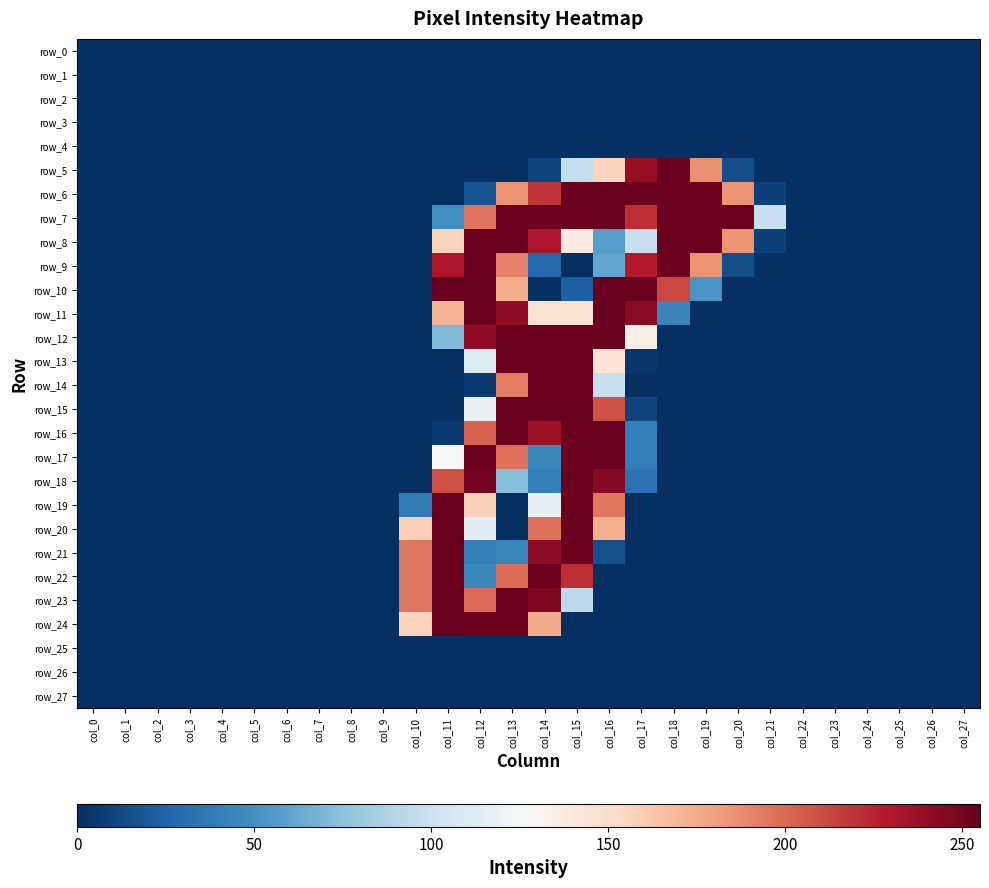

What is the difference between the maximum and minimum values in the row_12 series?

254